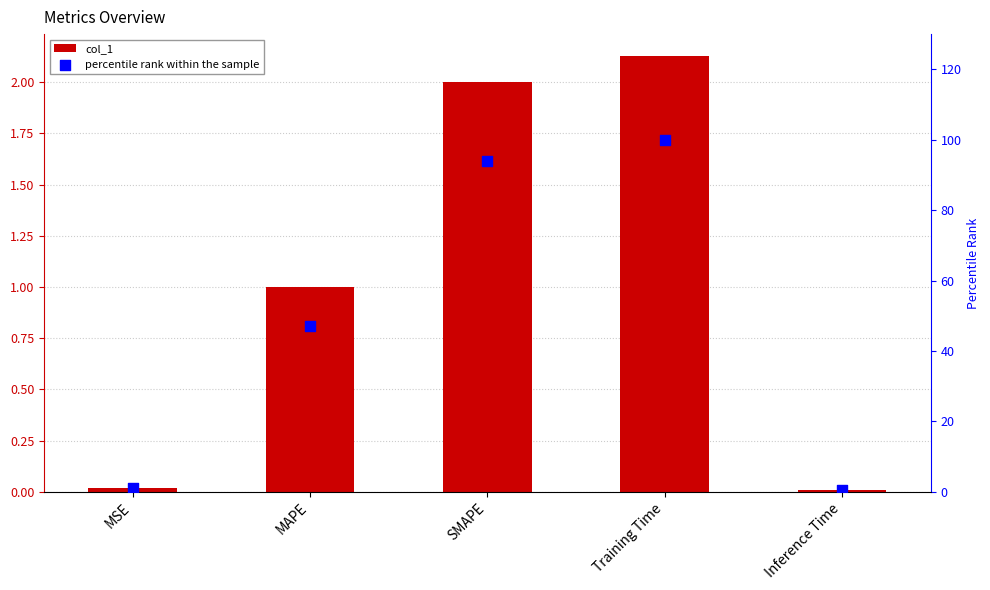

Which series has the widest spread of Y values?

percentile rank within the sample